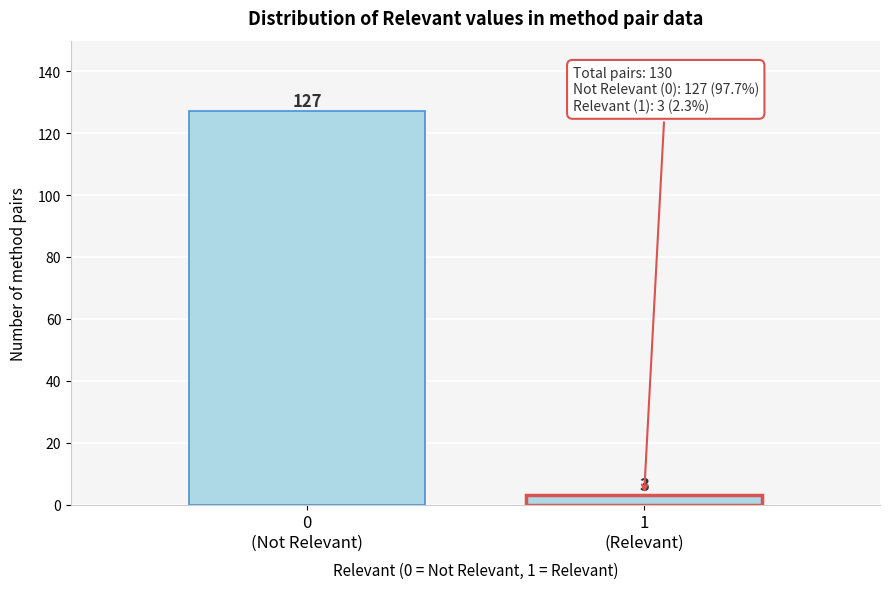

Reading left to right, transcribe all the data shown in this chart.

127	3